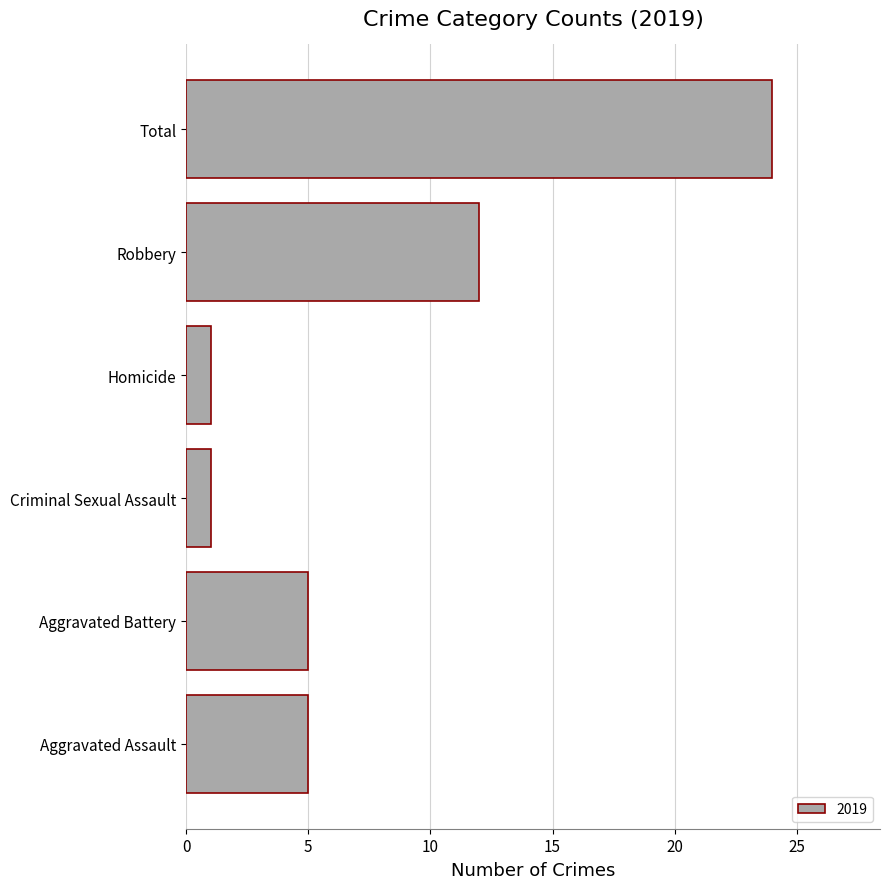

The value at Homicide is 1. True or false?

True